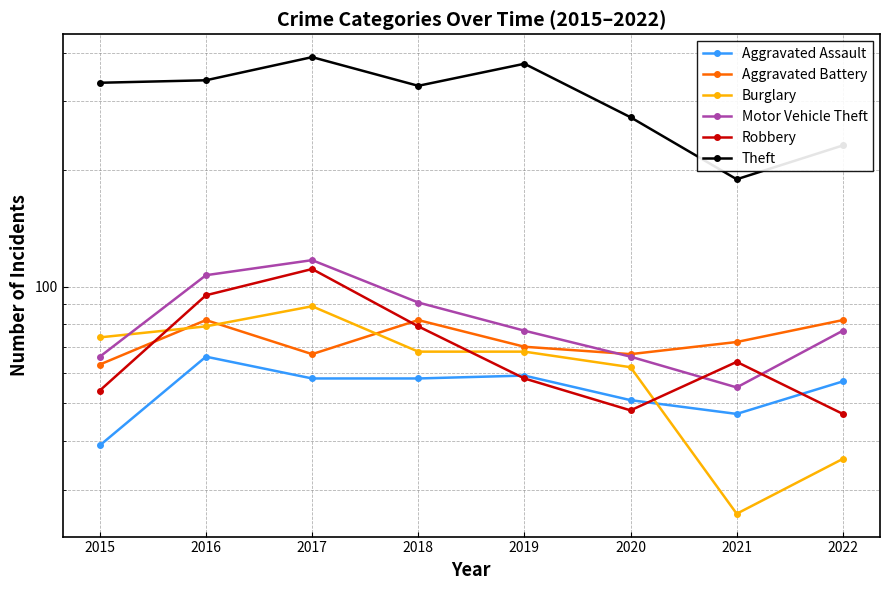

How many data points in Burglary are less than 68?

3